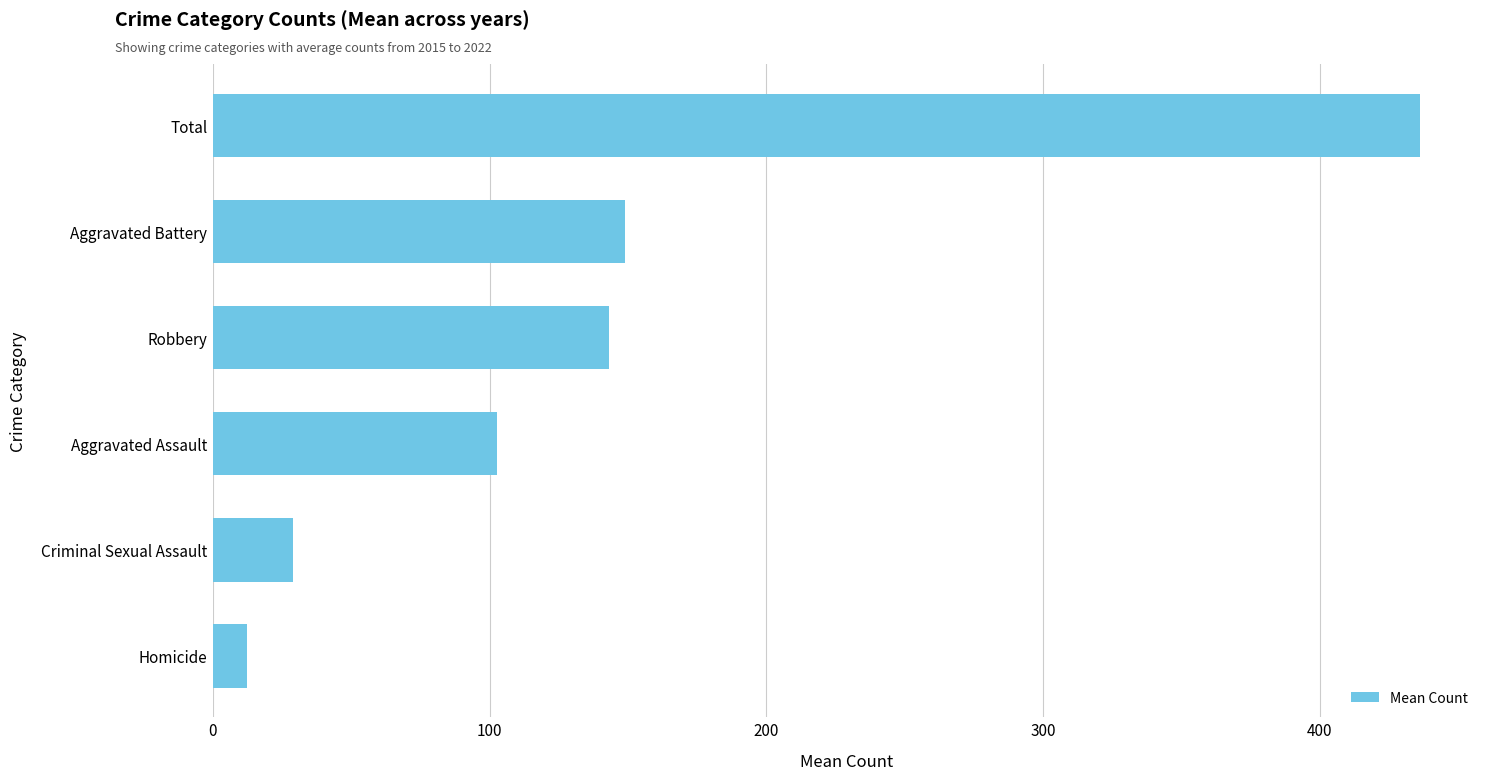

What is the average value?

145.4